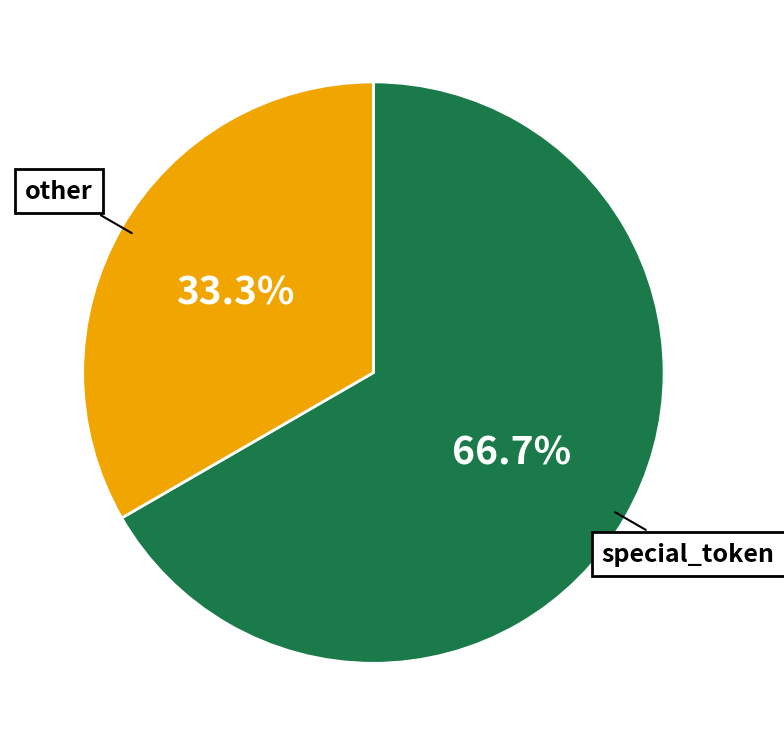

Is there any slice that represents more than half of the pie?

Yes